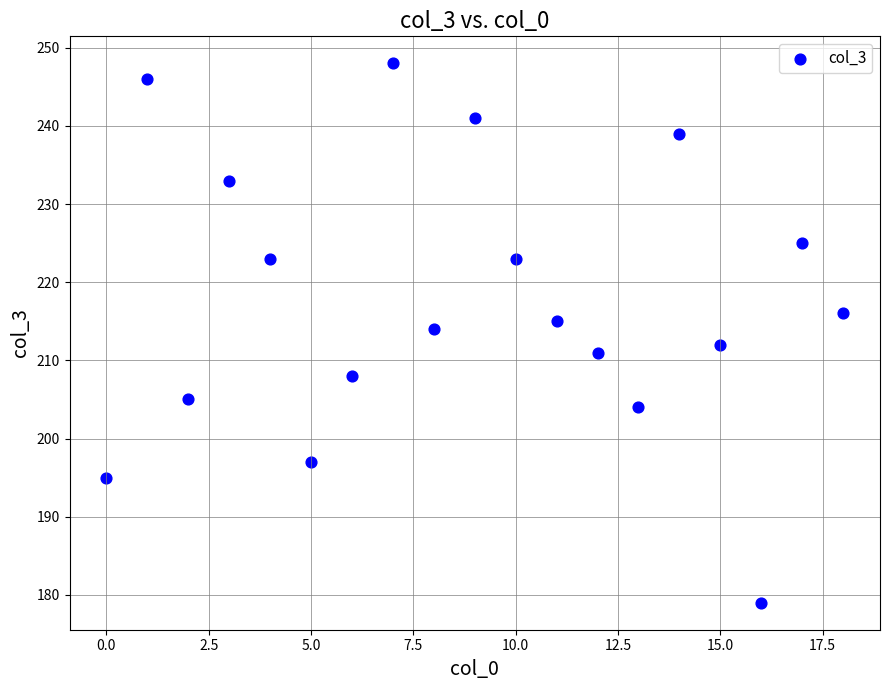

What is the range of Y values (max minus min)?

69